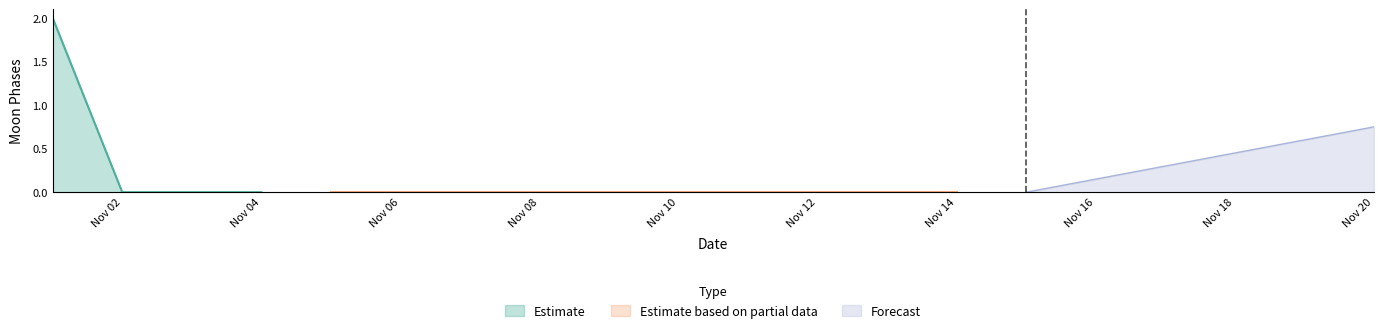

Is it true that Estimate equals 1 at 2022-11-17?

False